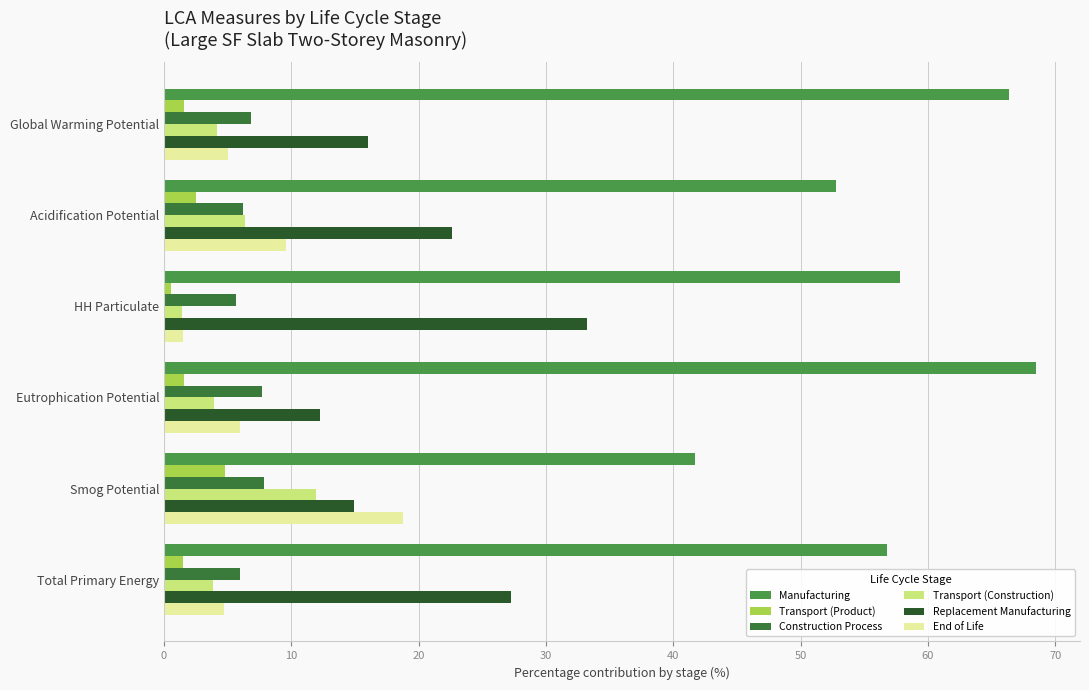

Which label corresponds to the smallest value in the chart?

HH Particulate